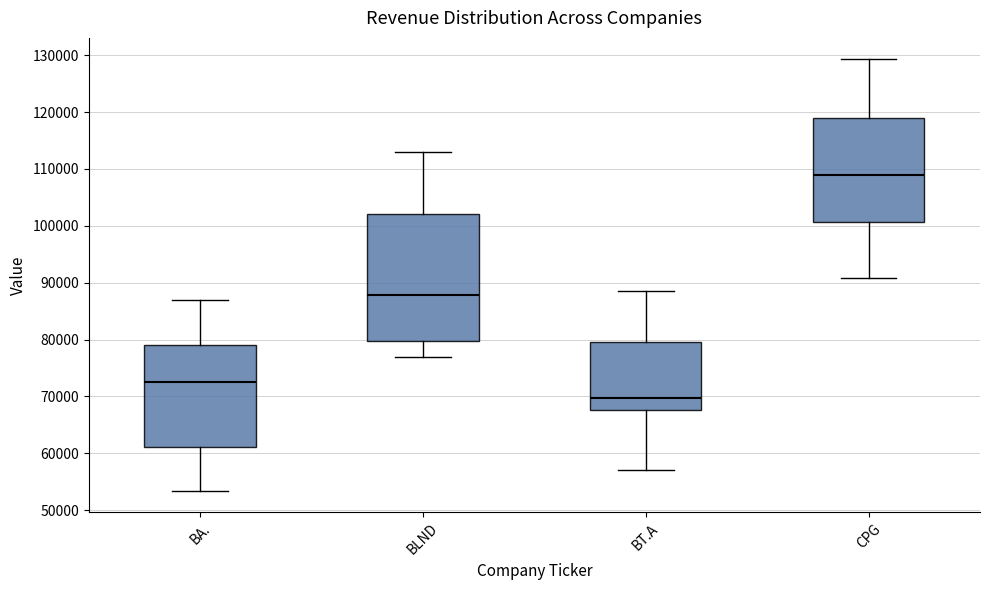

Reading left to right, transcribe this box plot: for each box, give where its median line is, the range the box spans, and where its two whiskers end, as read against the y-axis. The values are not printed on the chart, so give them approximately, as read against the axis.

BA.: median 72000, box 61000 to 79000, whiskers 53000 to 87000
BLND: median 88000, box 80000 to 102000, whiskers 77000 to 113000
BT.A: median 70000, box 68000 to 80000, whiskers 57000 to 89000
CPG: median 109000, box 101000 to 119000, whiskers 91000 to 129000